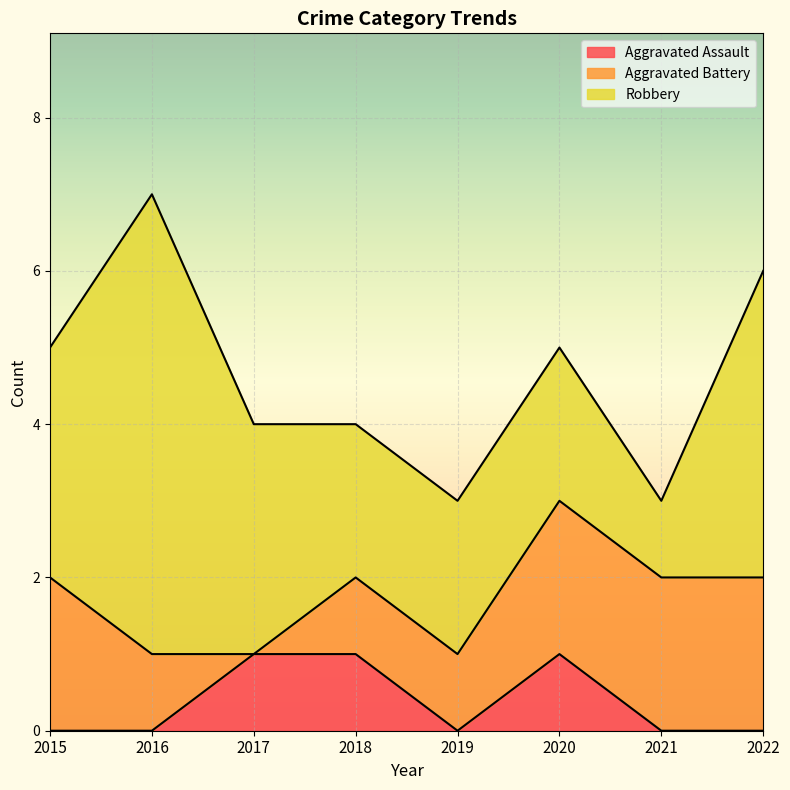

What is the difference between the maximum and minimum values in the Robbery series?

5